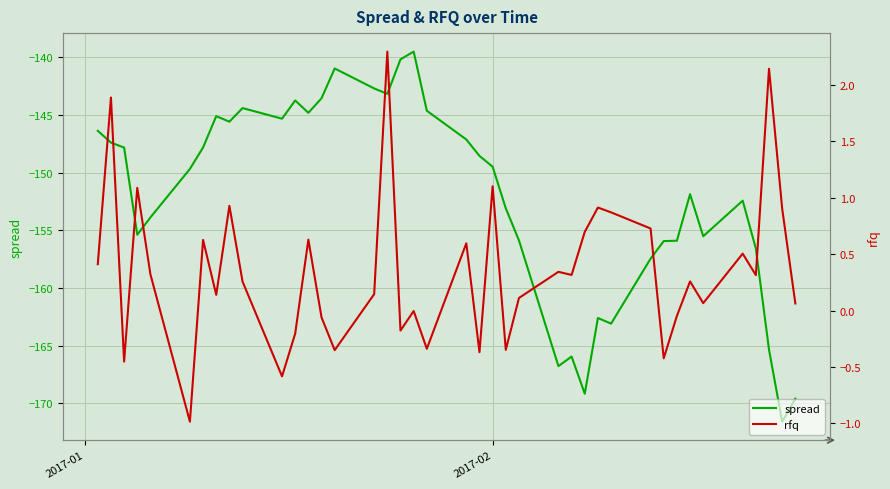

What is the highest value of the spread series?

-139.5